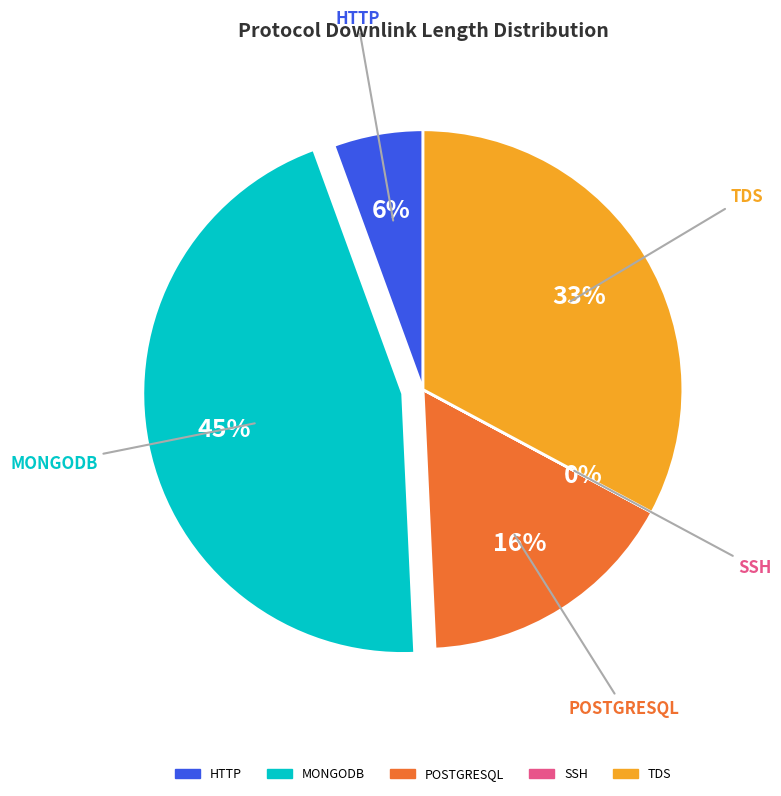

Does any single category account for the majority?

No